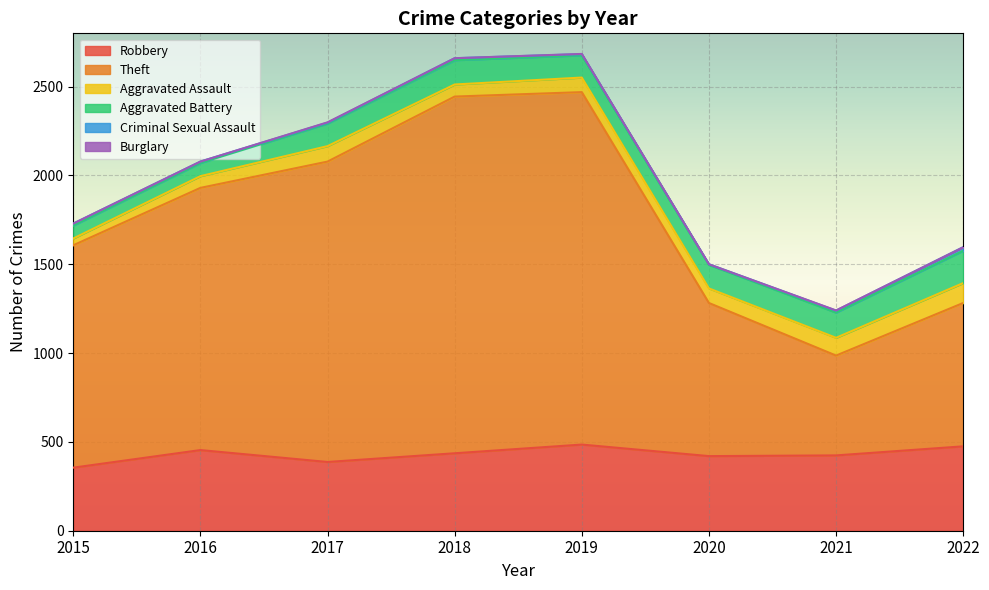

How many lines are shown in the chart?

6